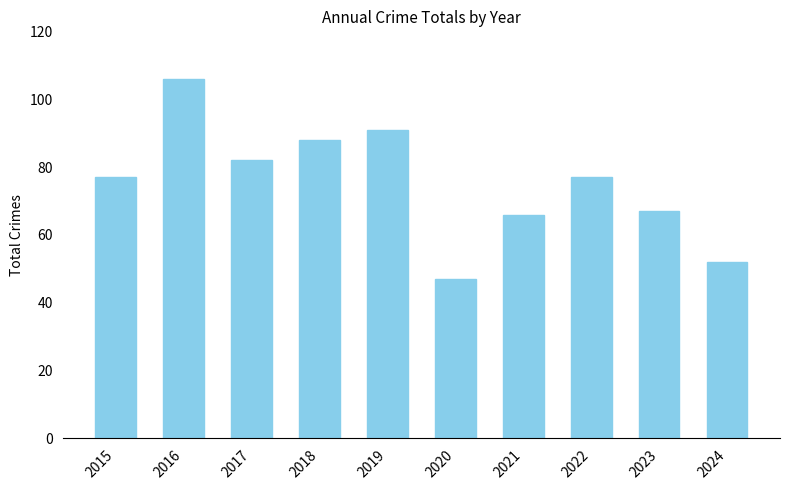

What is the ratio of the value at 2017 to the value at 2016?

0.8